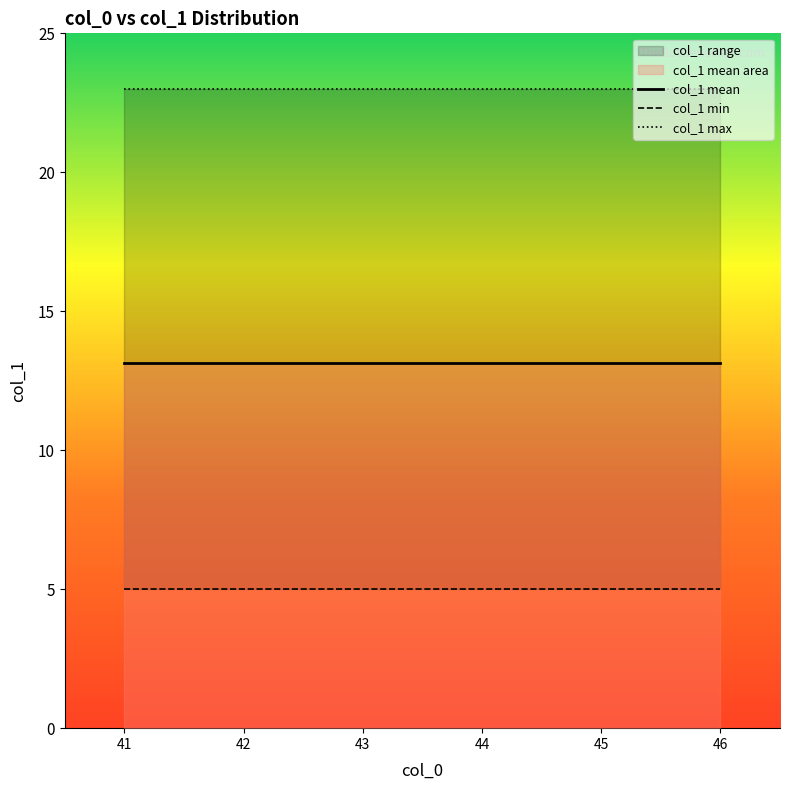

What is the total value across all series at 43?

41.1